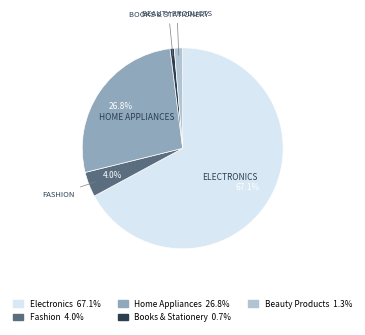

Is the sum of Beauty Products and Fashion greater than half?

No